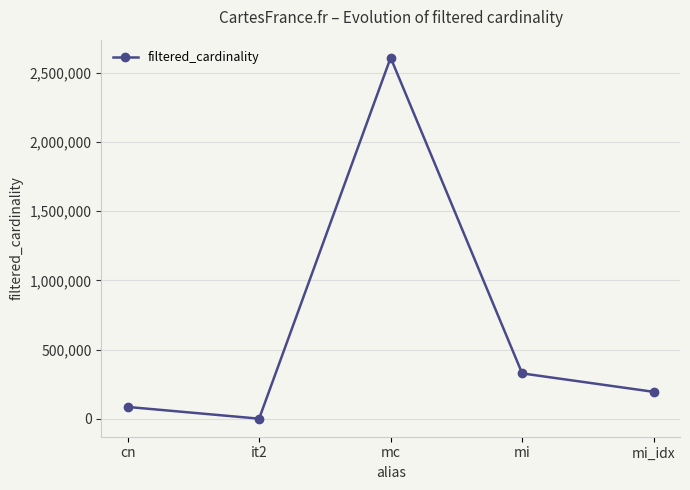

Where is the data nearest to the value 1304565?

mi